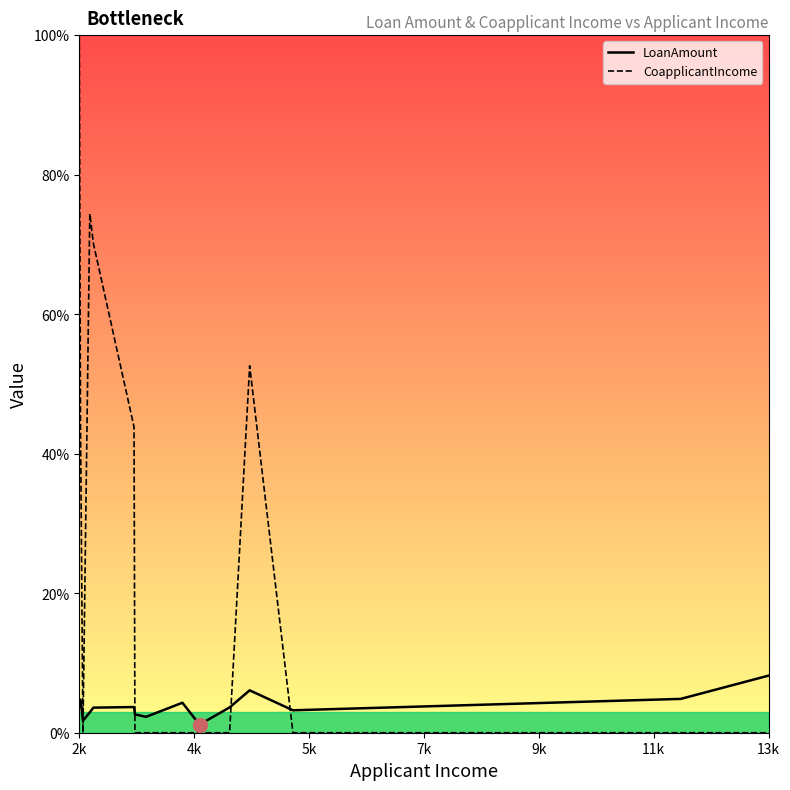

After their last crossing, which series has the higher values: LoanAmount or CoapplicantIncome?

LoanAmount